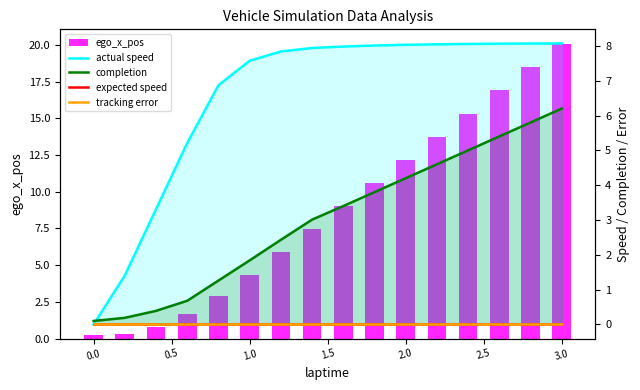

How many data points does each series have?

16